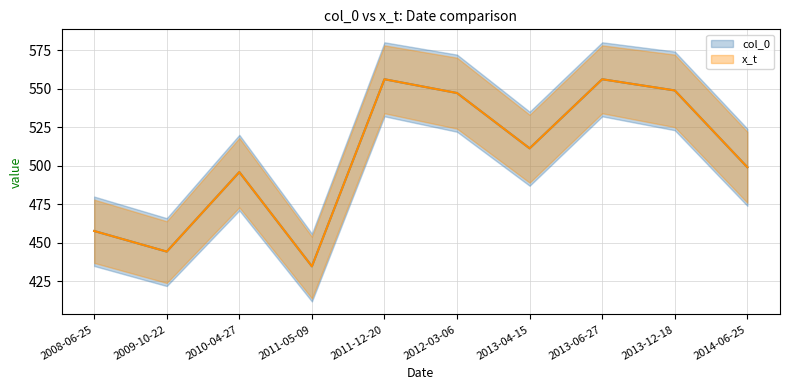

Rank the series by their maximum value, from highest to lowest.

col_0, x_t